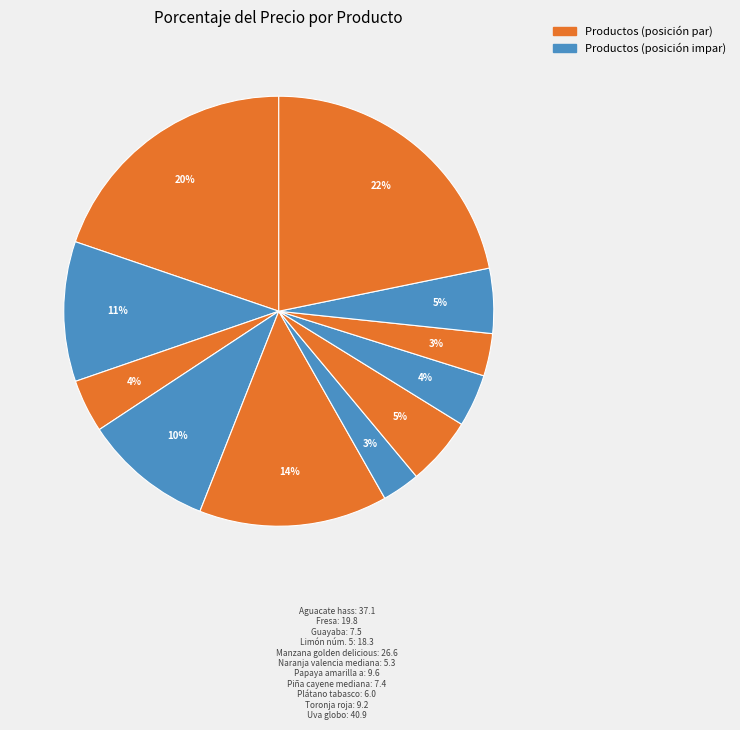

To the nearest percent, what is the average slice percentage?

9%